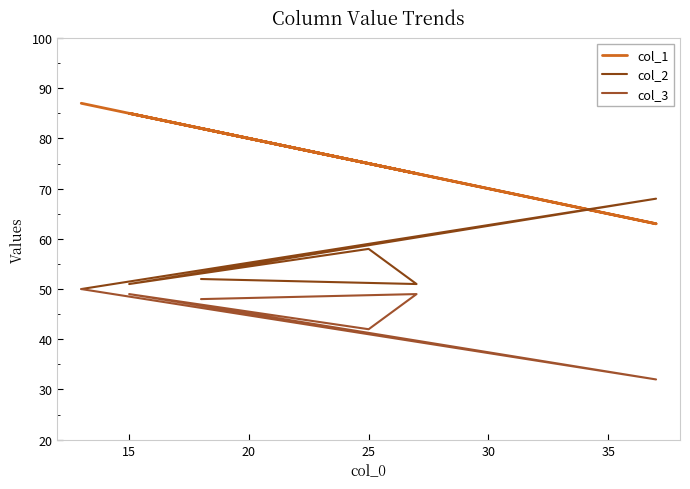

At 25, list the series in order from largest to smallest.

col_1, col_2, col_3